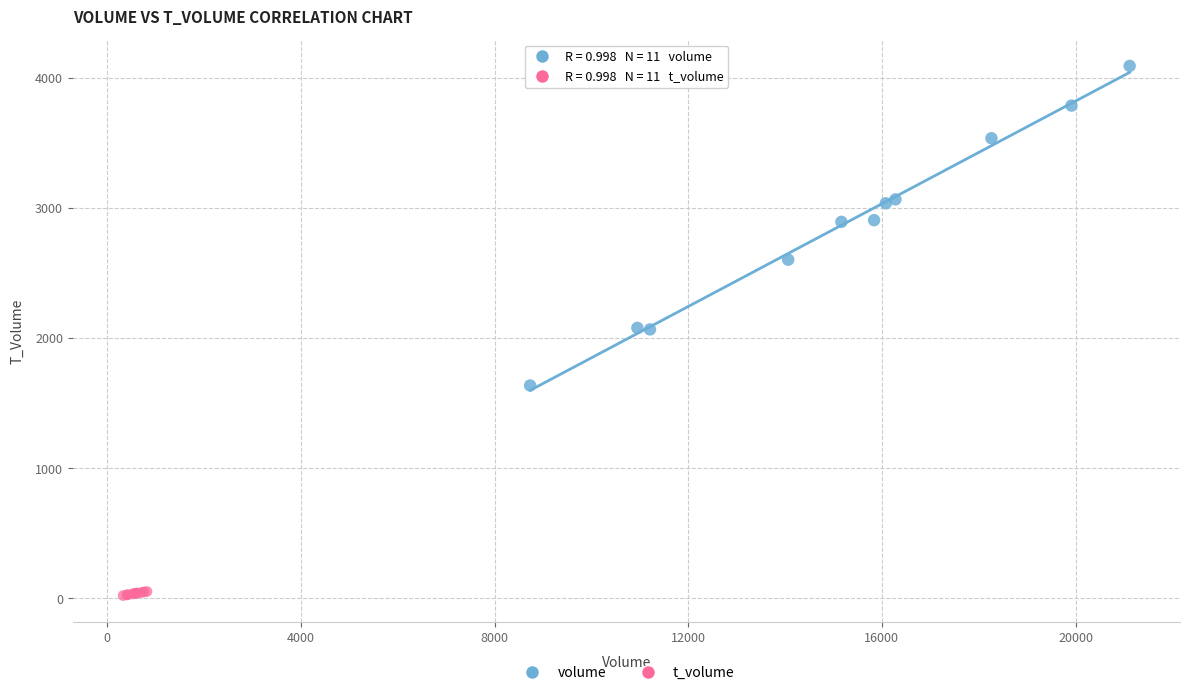

Which series contains the highest Y value?

volume